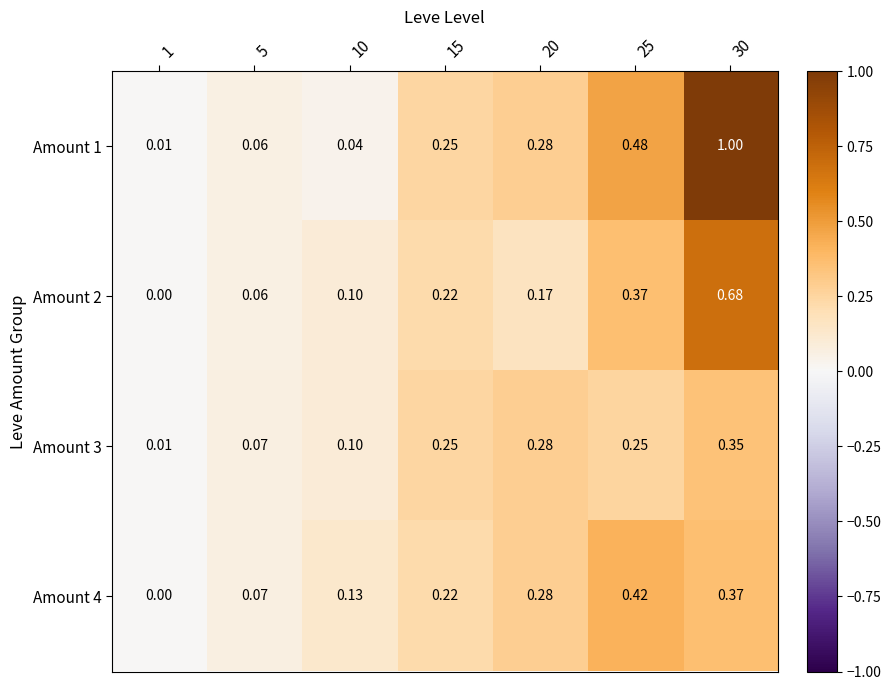

What is the maximum value shown in the chart?

1.0